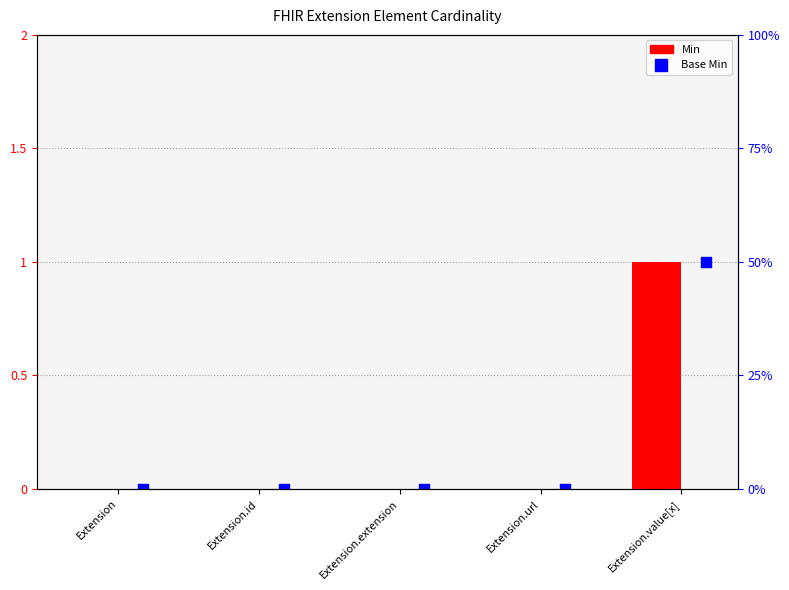

What is the total value across all series at Extension.value[x]?

2